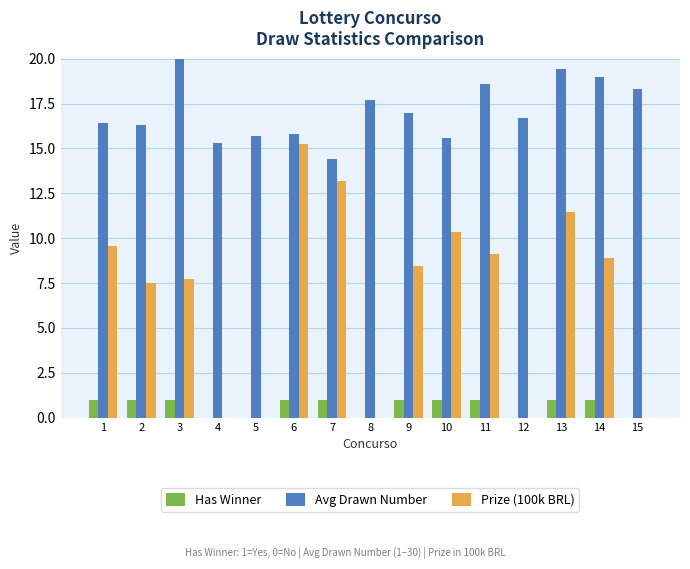

Reading right to left, transcribe all the data shown in this chart.

Has Winner: 0.0	1.0	1.0	0.0	1.0	1.0	1.0	0.0	1.0	1.0	0.0	0.0	1.0	1.0	1.0
Avg Drawn Number: 18.3	19.0	19.4	16.7	18.6	15.6	17.0	17.7	14.4	15.8	15.7	15.3	21.4	16.3	16.4
Prize (100k BRL): 0.0	8.9	11.4	0.0	9.1	10.3	8.4	0.0	13.2	15.2	0.0	0.0	7.7	7.5	9.6